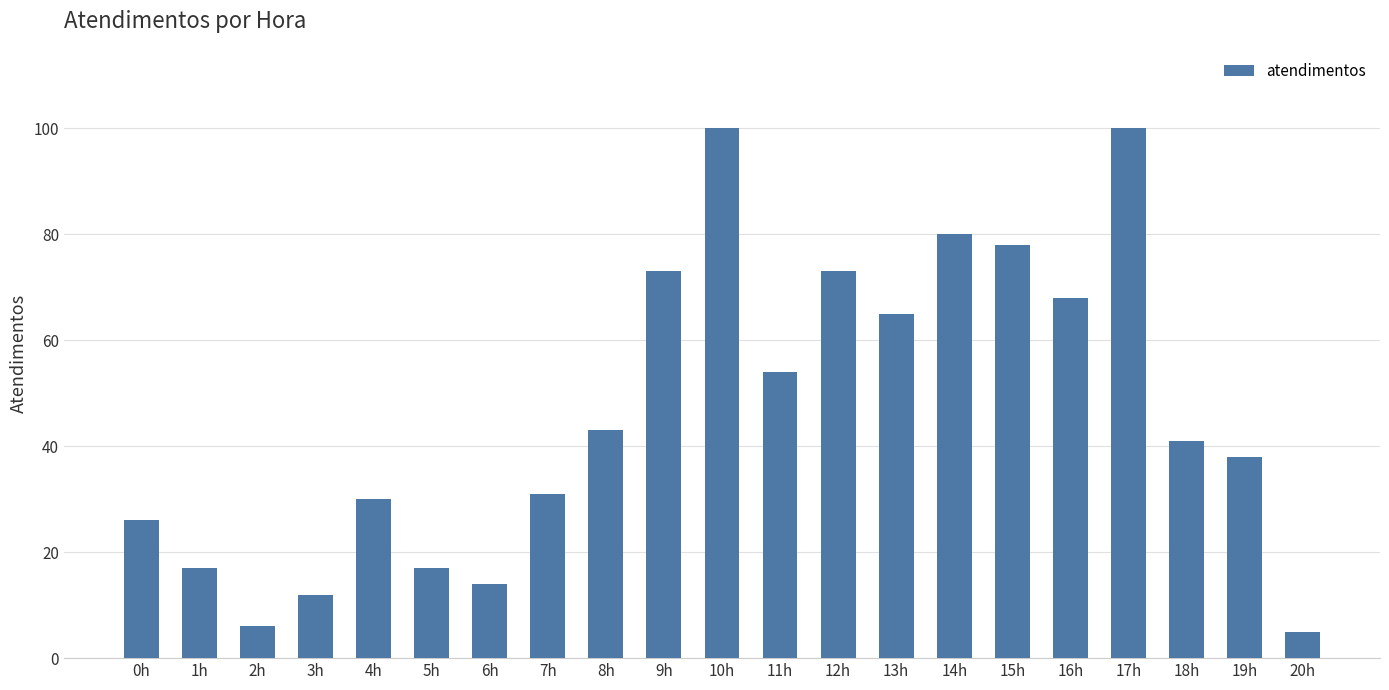

What is the difference between the values at 7h and 19h?

7